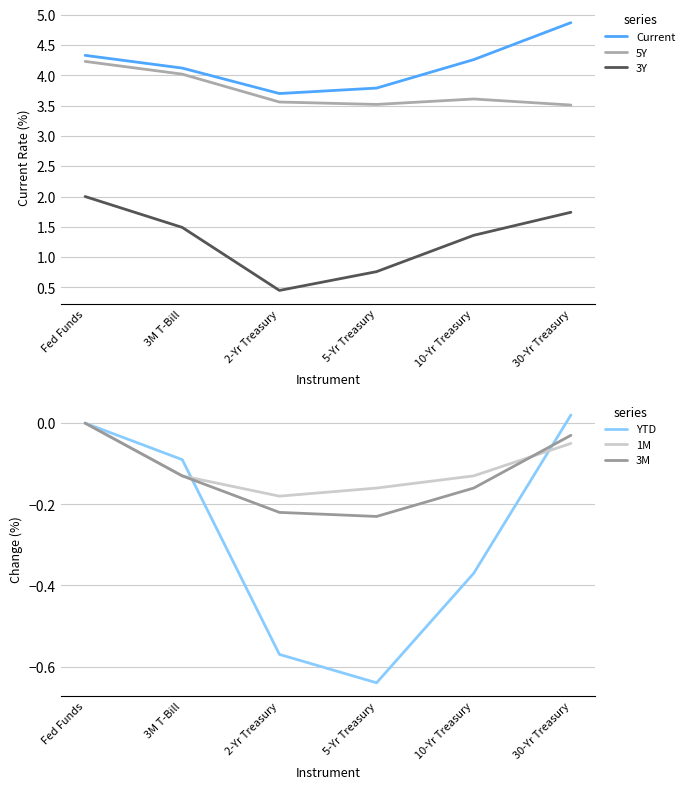

Read the 3Y value at Fed Funds.

2.0